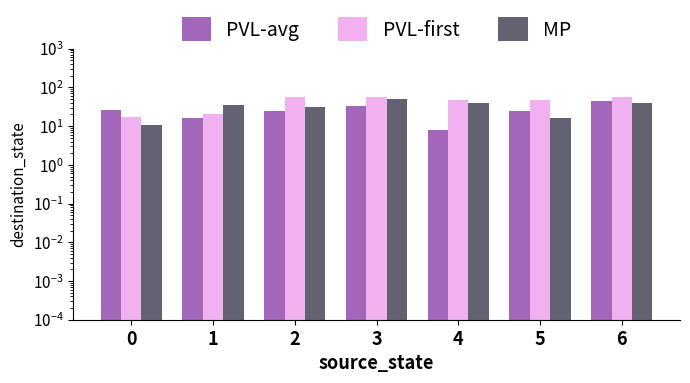

Count the PVL-avg values in the range 16 to 33.

5